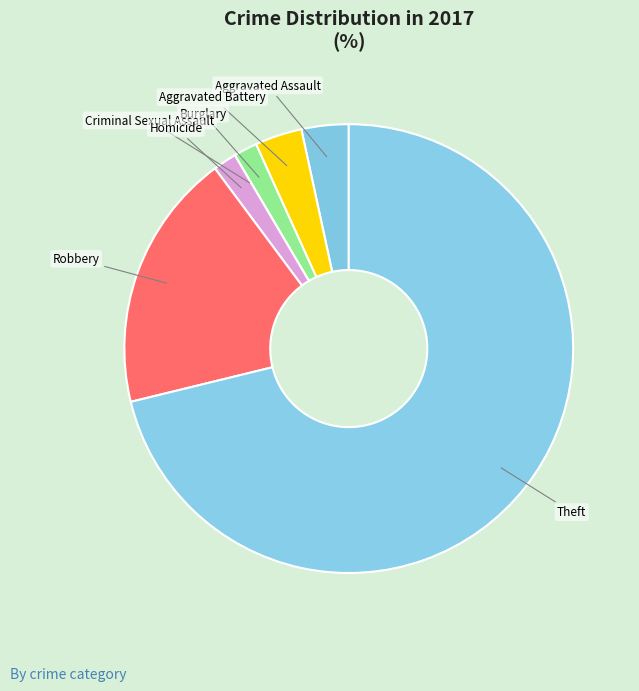

Count the number of slices in the pie.

7